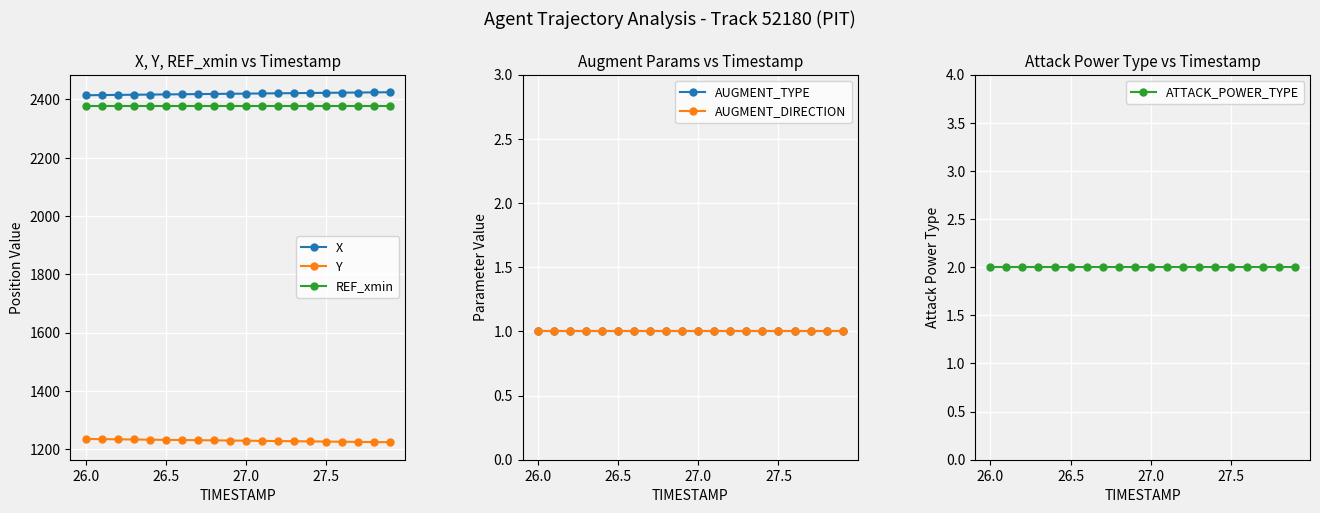

What is the minimum value for X?

2414.6